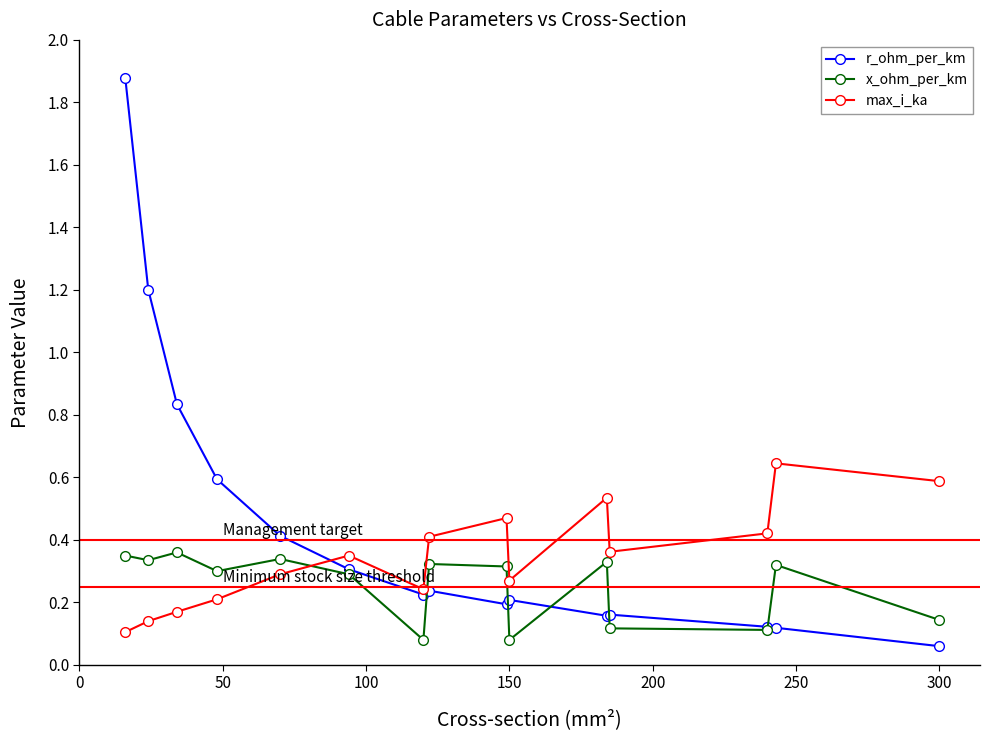

True or false: r_ohm_per_km and x_ohm_per_km intersect in this chart.

True